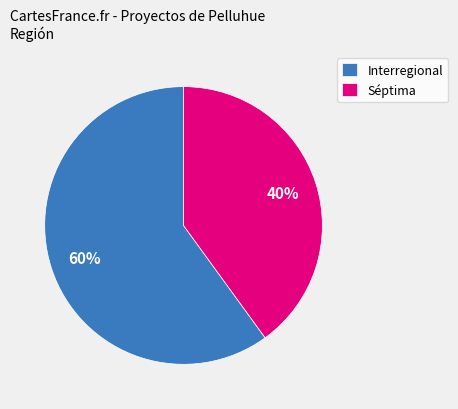

What percentage is the Séptima slice, to the nearest percent?

40%